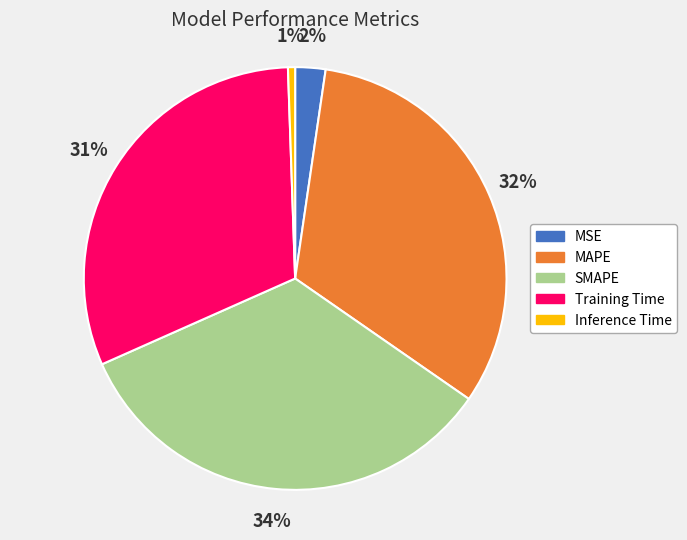

Between MSE and Training Time, which is larger?

Training Time